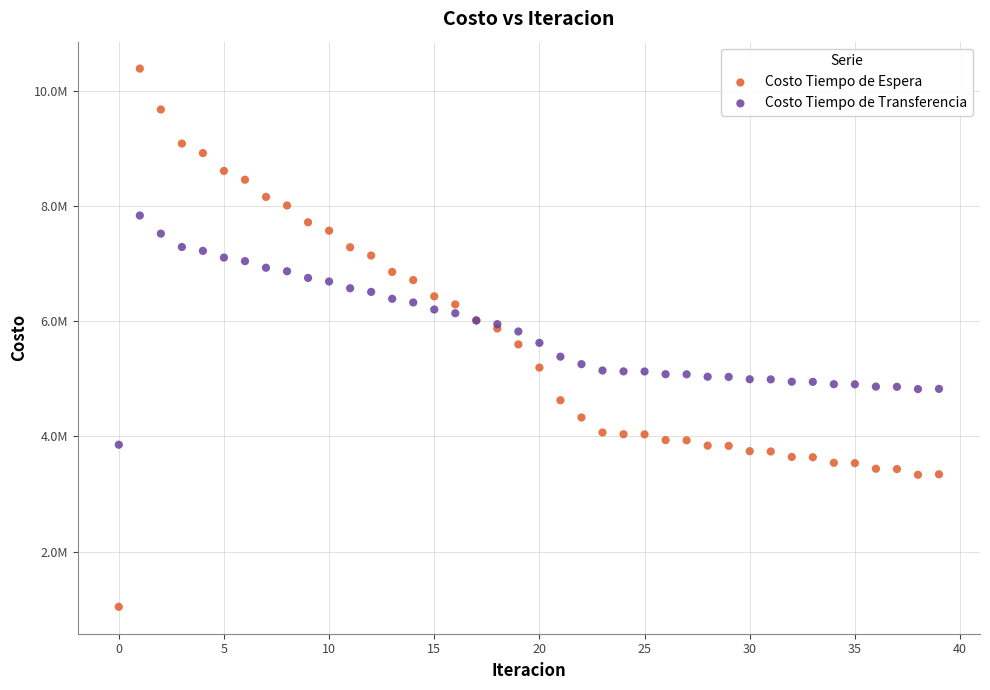

Which series has the largest Y range (max minus min)?

Costo Tiempo de Espera